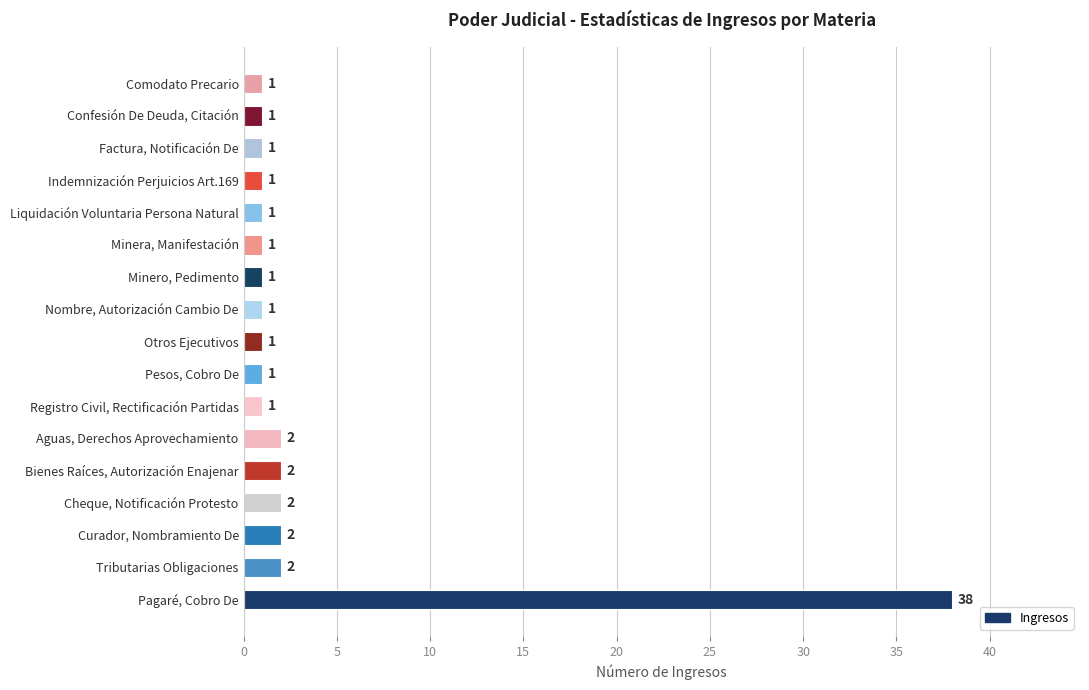

True or false: the data shows 1 at Minero, Pedimento.

True